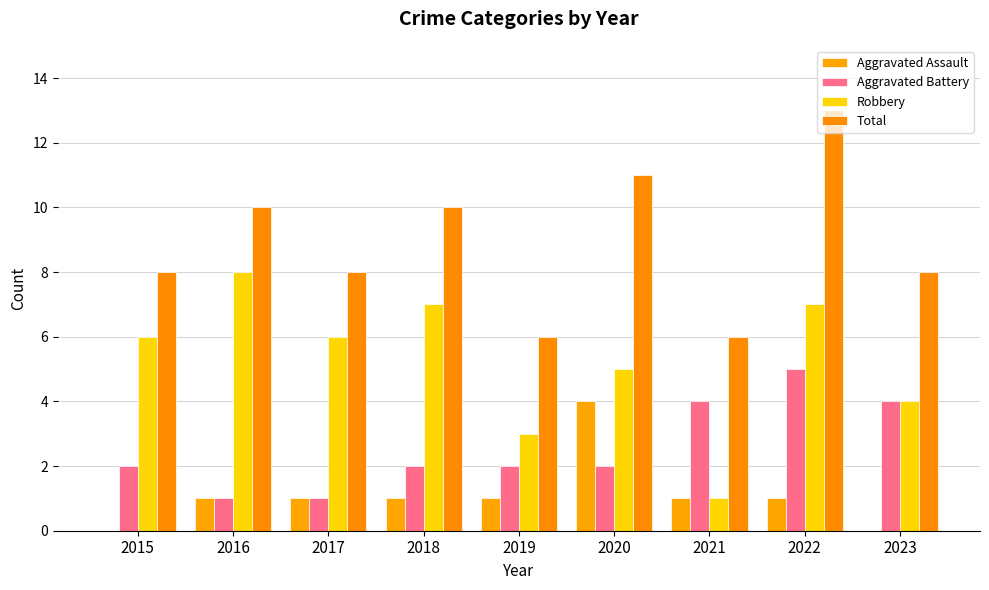

At which category is the sum across all series the highest?

2022